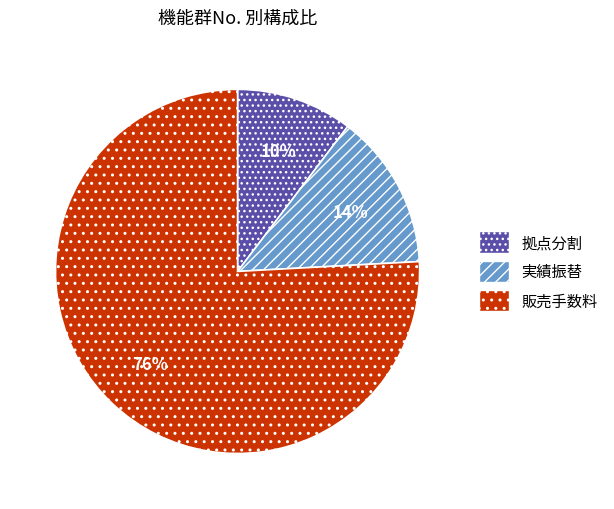

Which slice is the smallest?

拠点分割